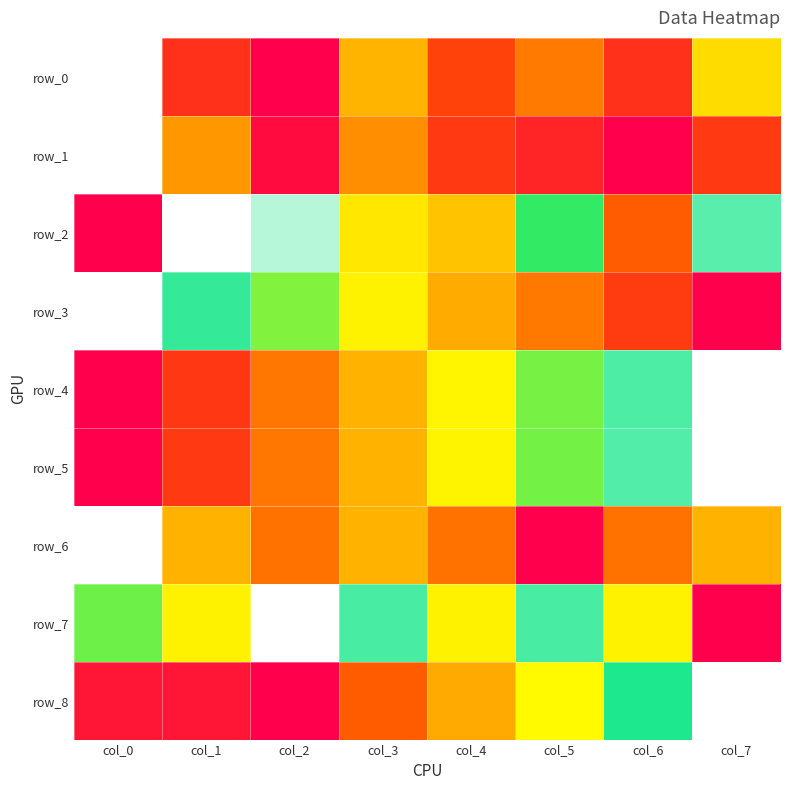

How many positive values does the row_5 series have?

7